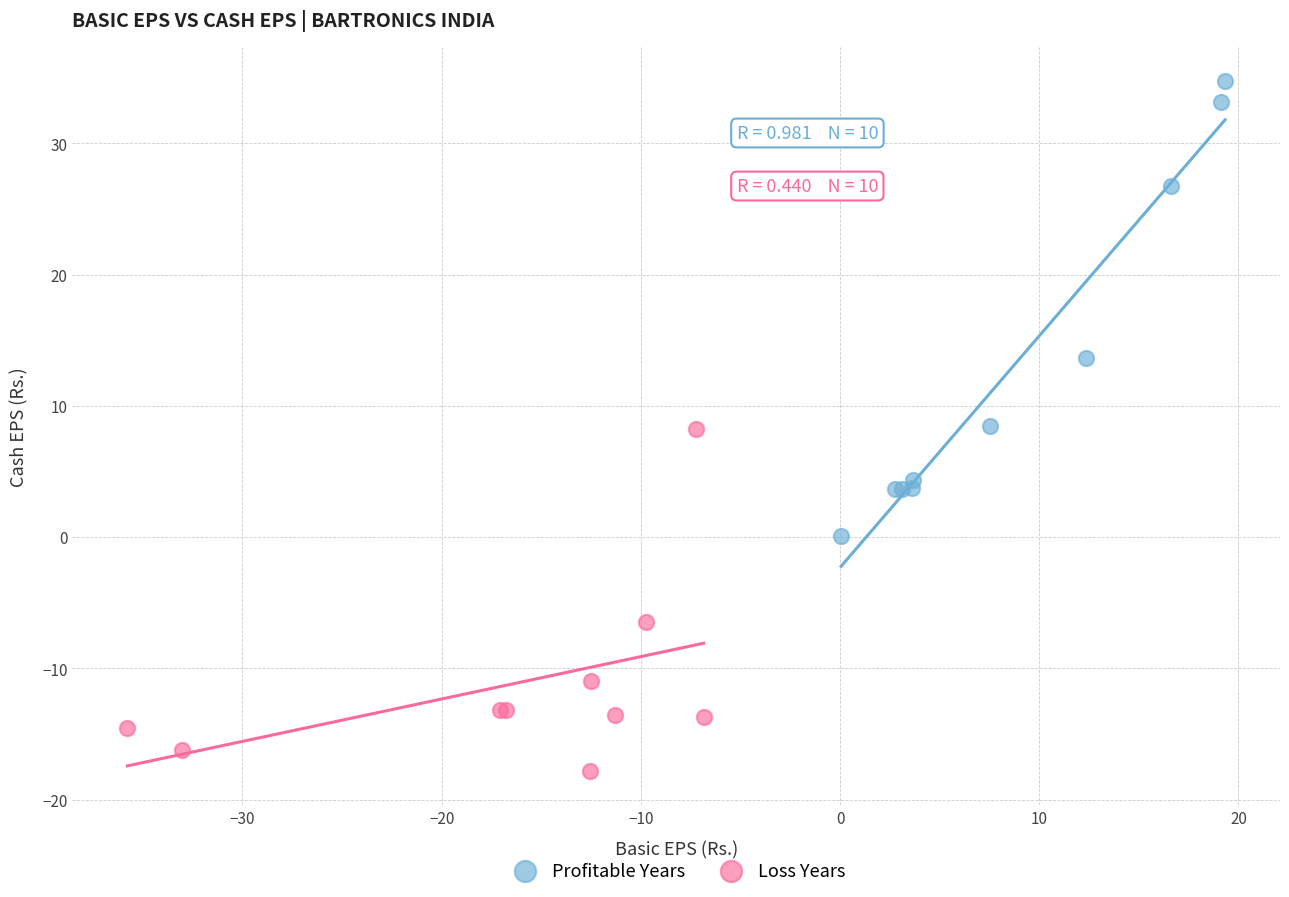

Which series contains the highest Y value?

Profitable Years